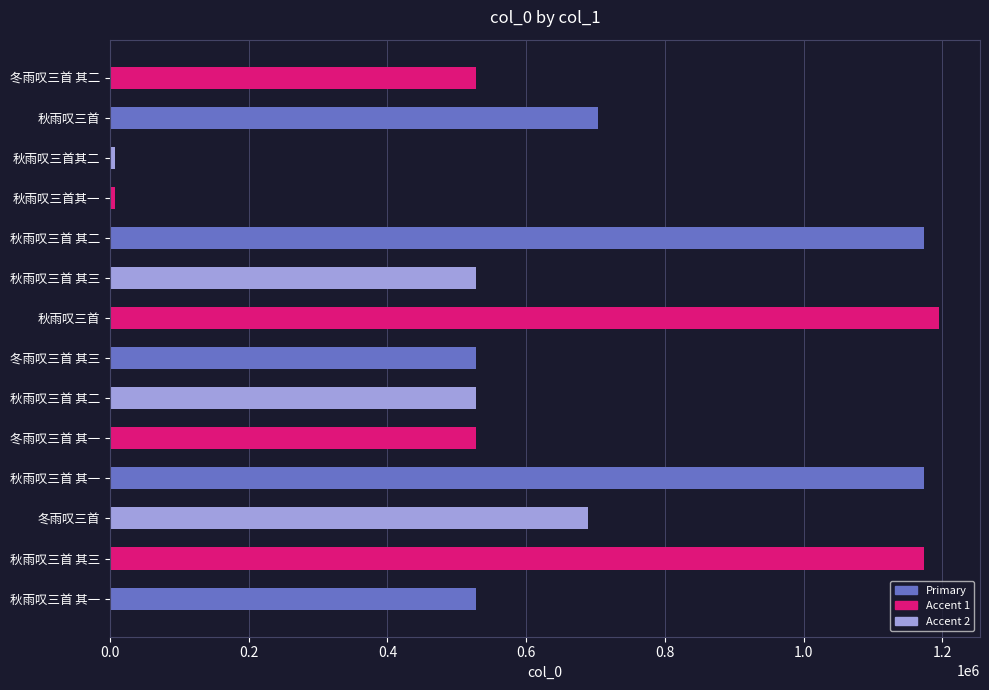

What is the smallest value displayed?

7189